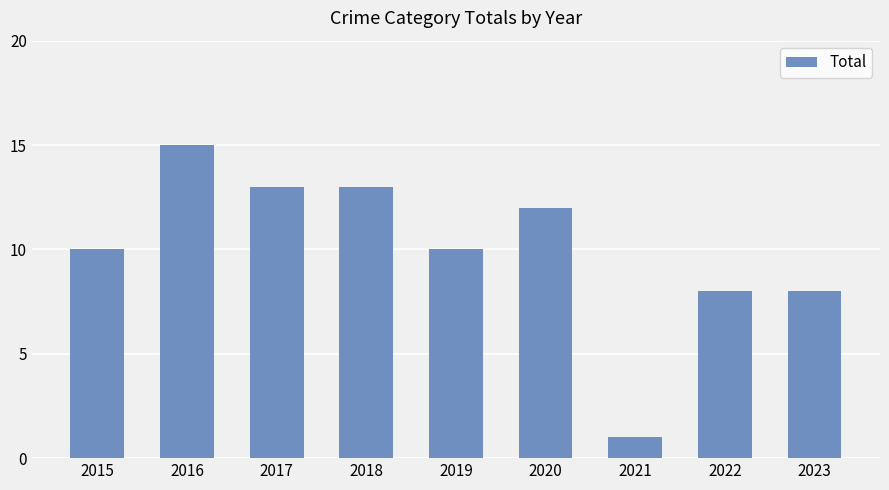

What is the difference between the second highest and second lowest values?

5